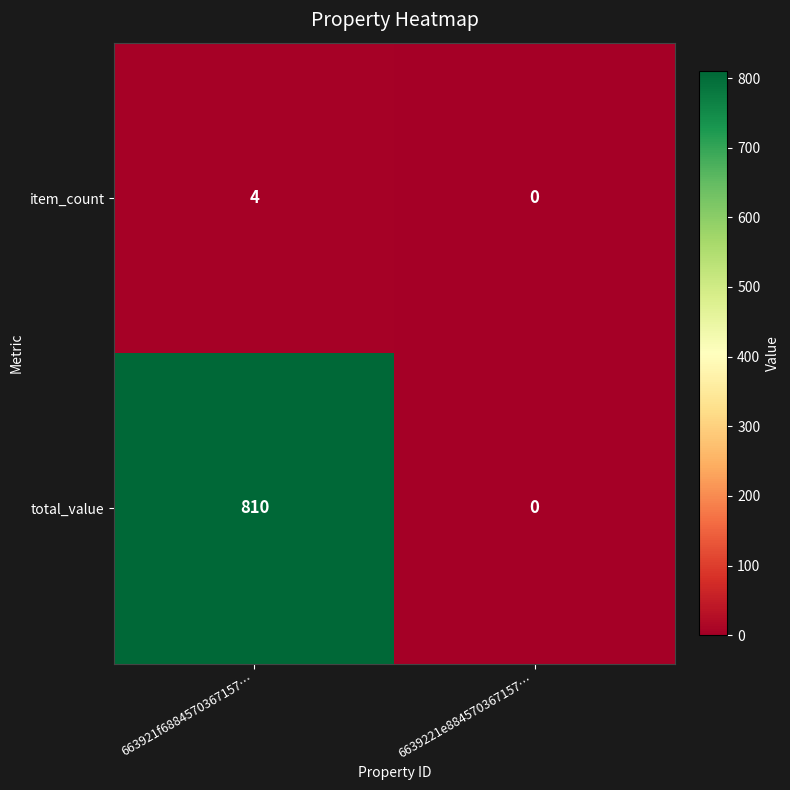

Rank the series at 663921f6884570367157… from highest to lowest value.

total_value, item_count